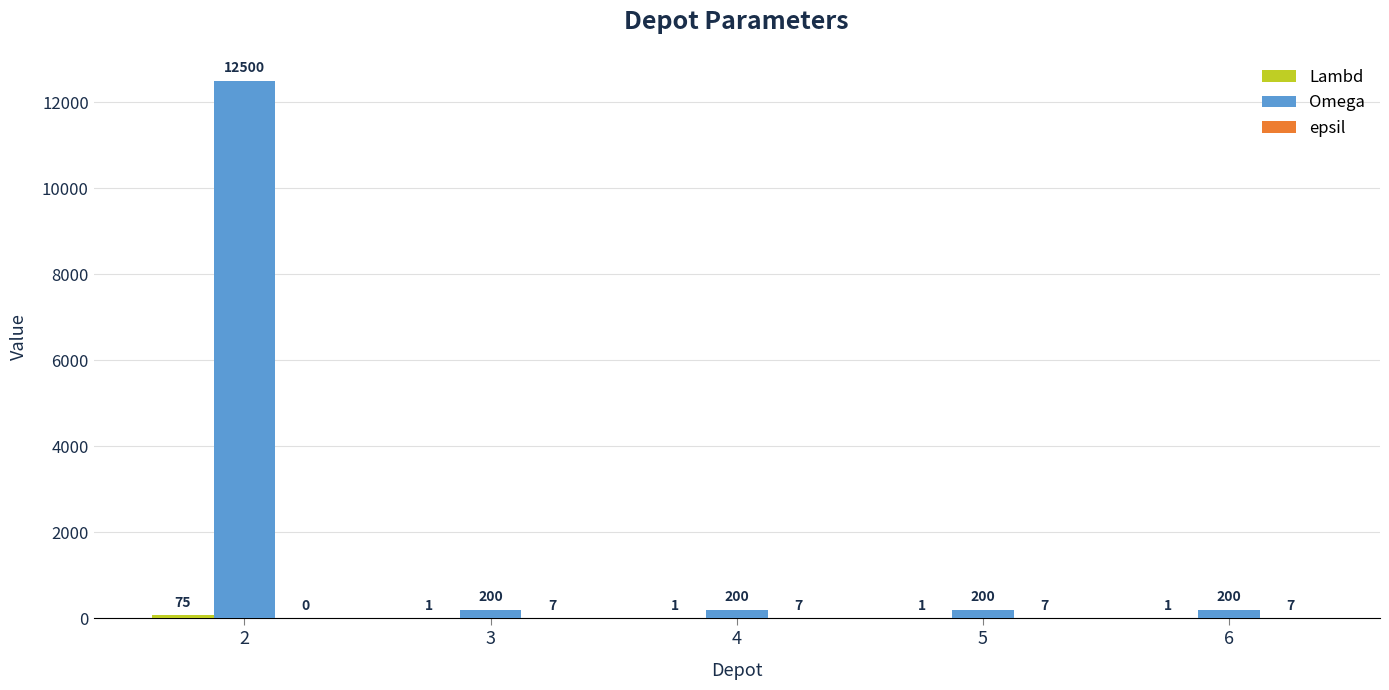

How many data points in Omega are above 200?

1